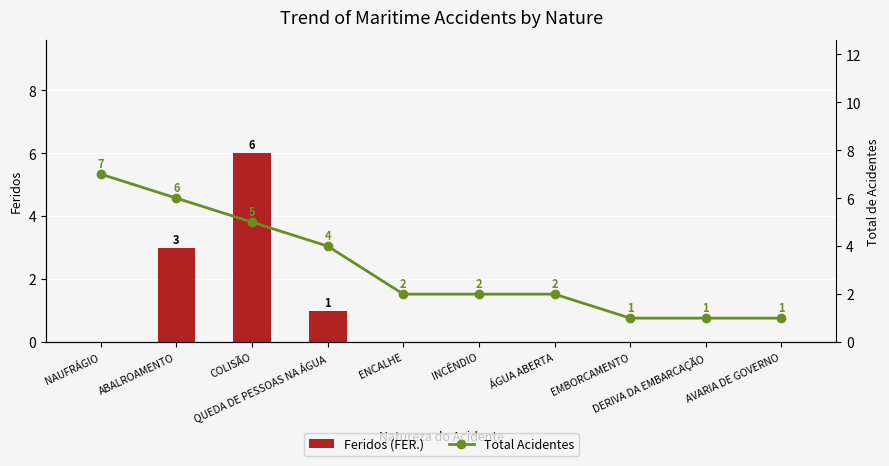

What is the average value of the Feridos (FER.) series?

1